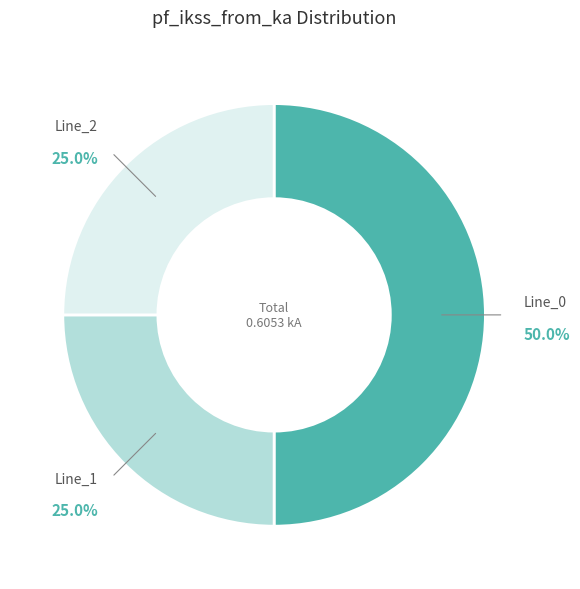

Count the number of slices in the pie.

3